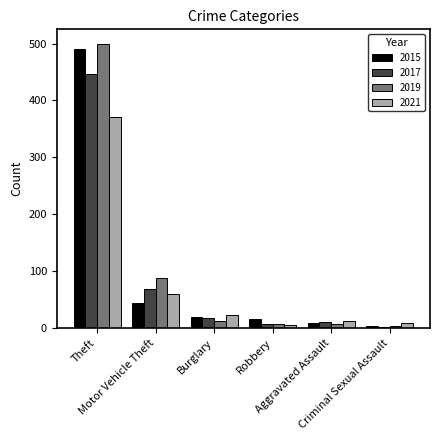

What is the lowest value of the 2015 series?

4